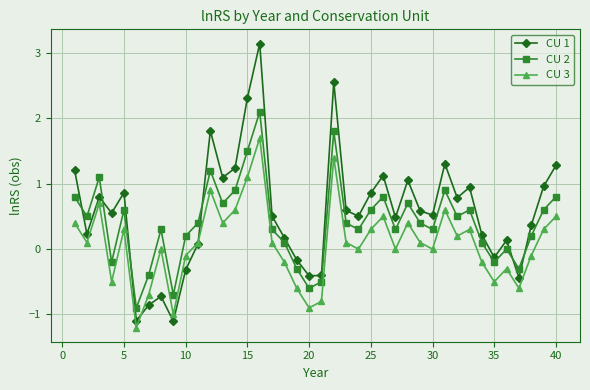

What are all the series names shown in the legend?

CU 1, CU 2, CU 3